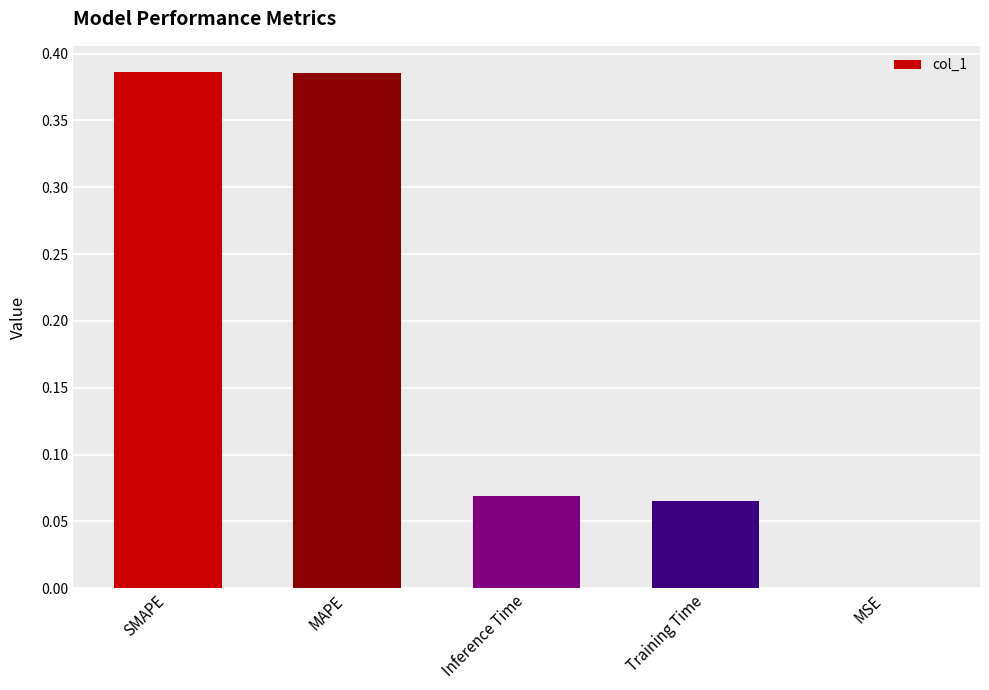

What is the change in value from SMAPE to Training Time?

-0.3